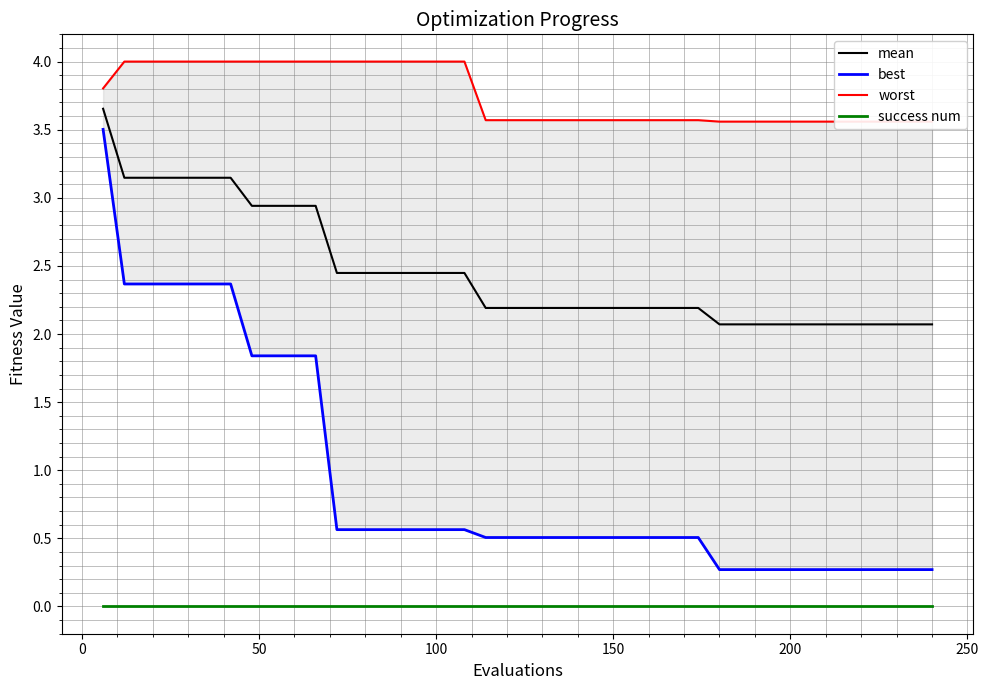

What are all the series names shown in the legend?

mean, best, worst, success num